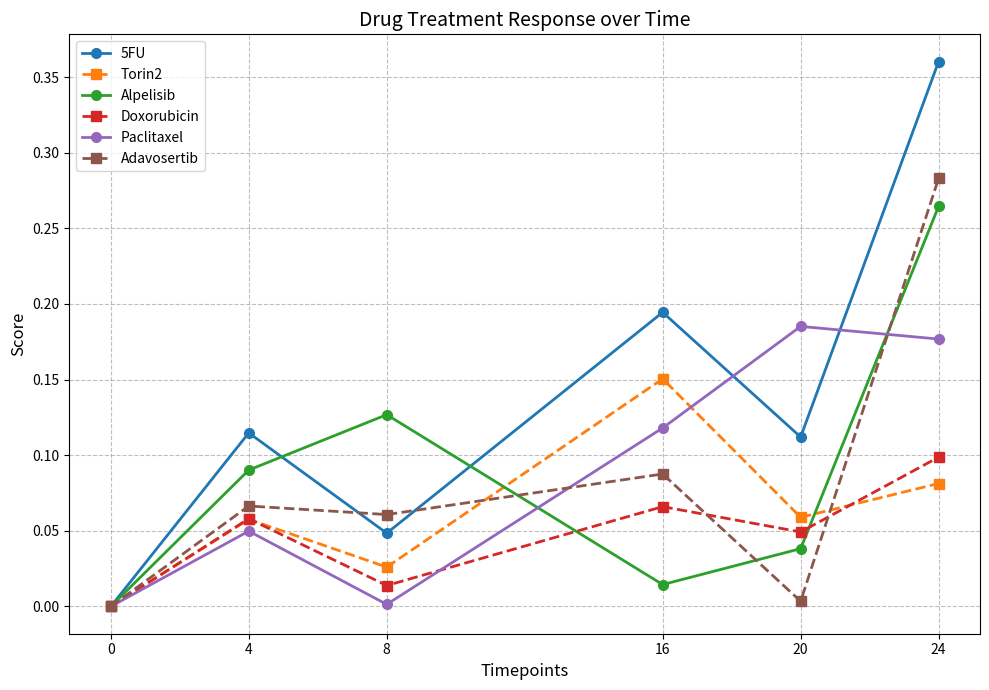

At which label does Doxorubicin reach its peak?

24